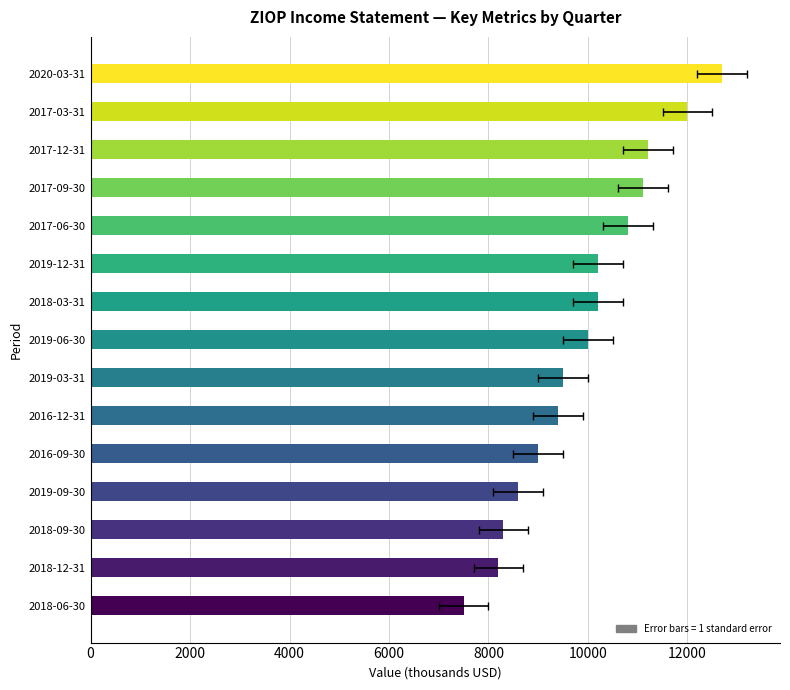

What is the greatest value displayed?

12700